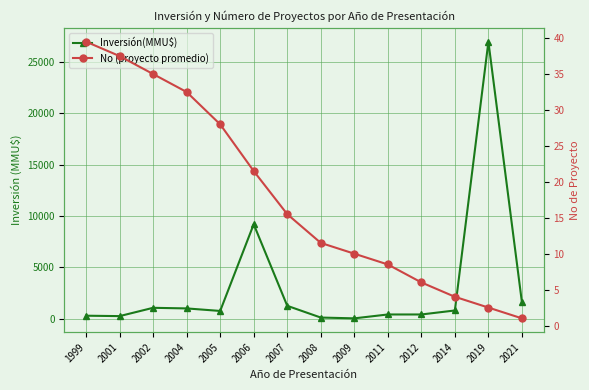

What is the value of the No (proyecto promedio) point at the 10th from the left?

8.5